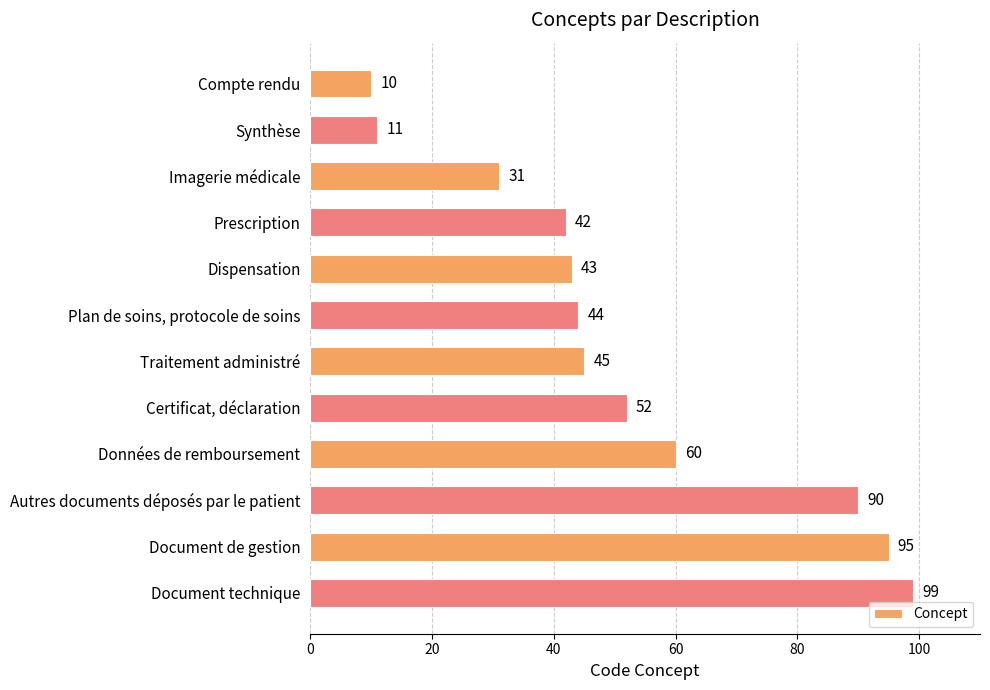

What is the difference between the values at Document technique and Autres documents déposés par le patient?

9